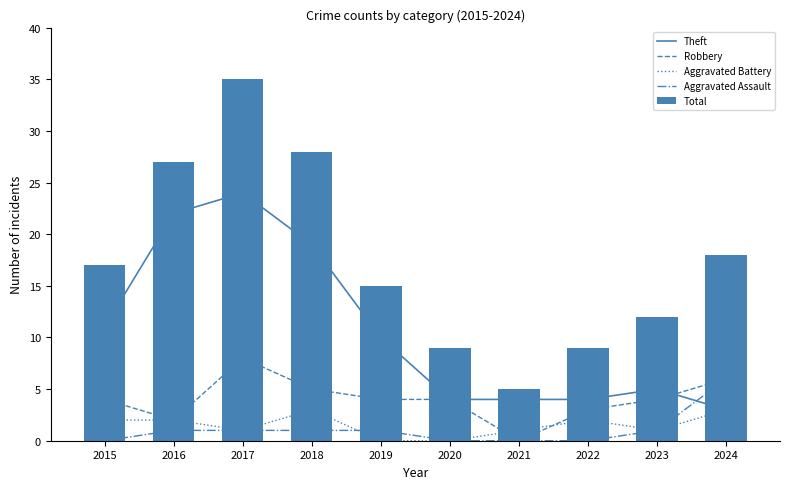

How many data points in Aggravated Assault are above 1?

1